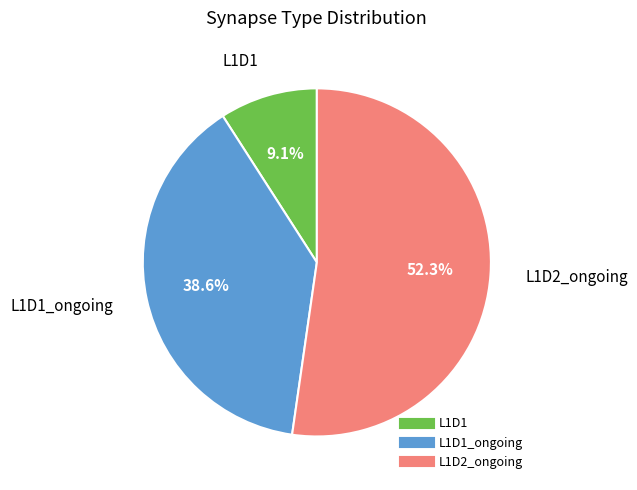

Is there any slice that represents more than half of the pie?

Yes